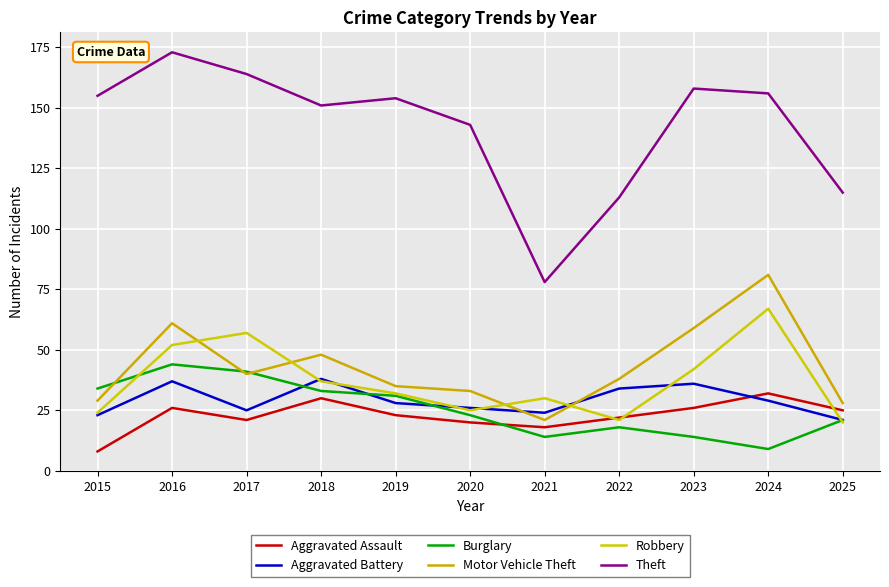

True or false: Theft has more than 2 points higher than both neighbors.

True